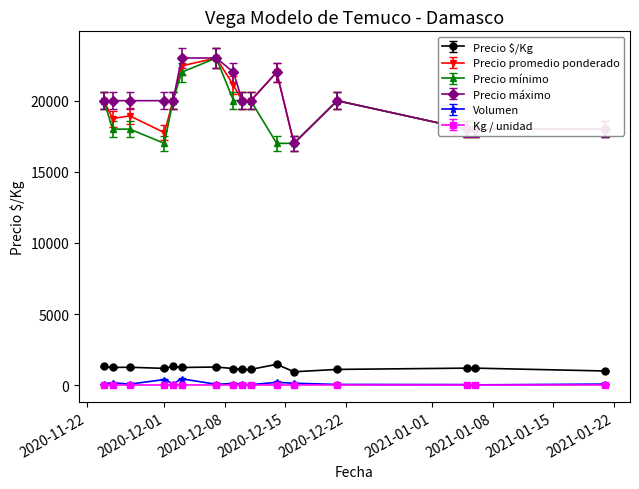

What is the minimum value for Precio promedio ponderado?

17000